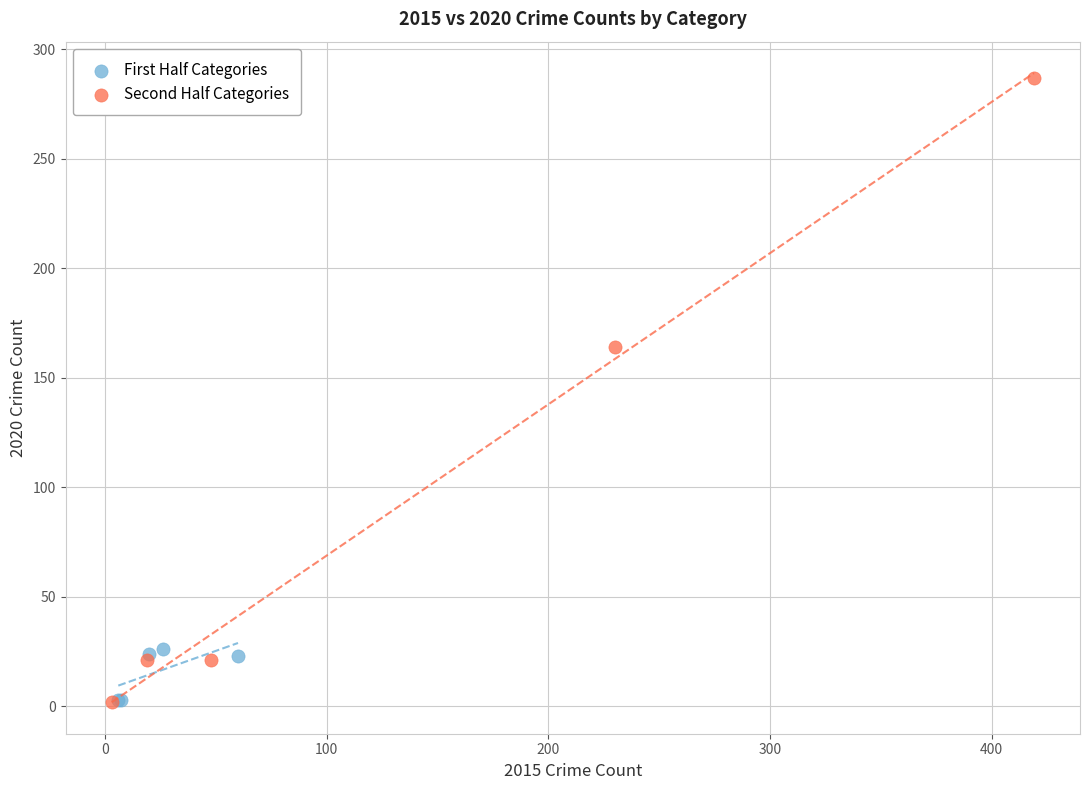

Which series reaches the maximum Y coordinate?

Second Half Categories